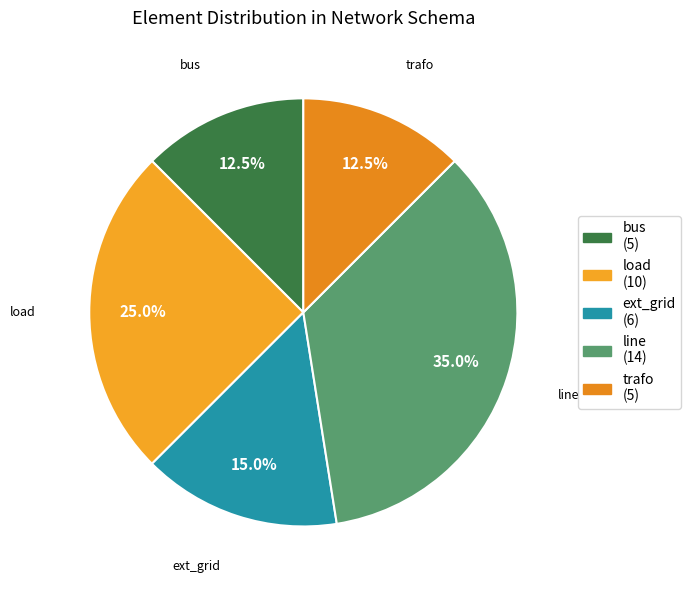

How many segments does this pie chart have?

5